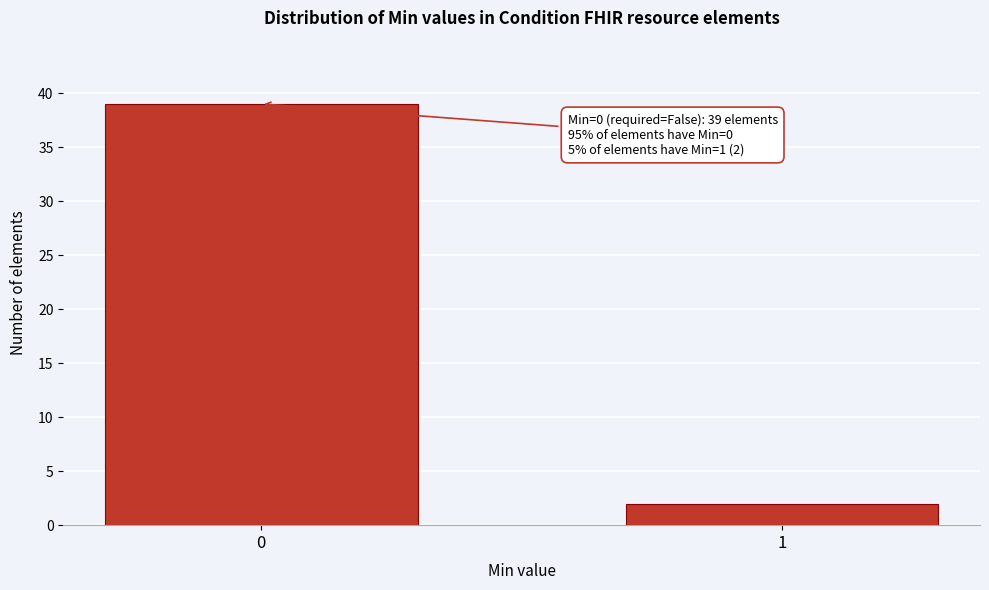

Reading left to right, extract all data points from this chart.

39	2